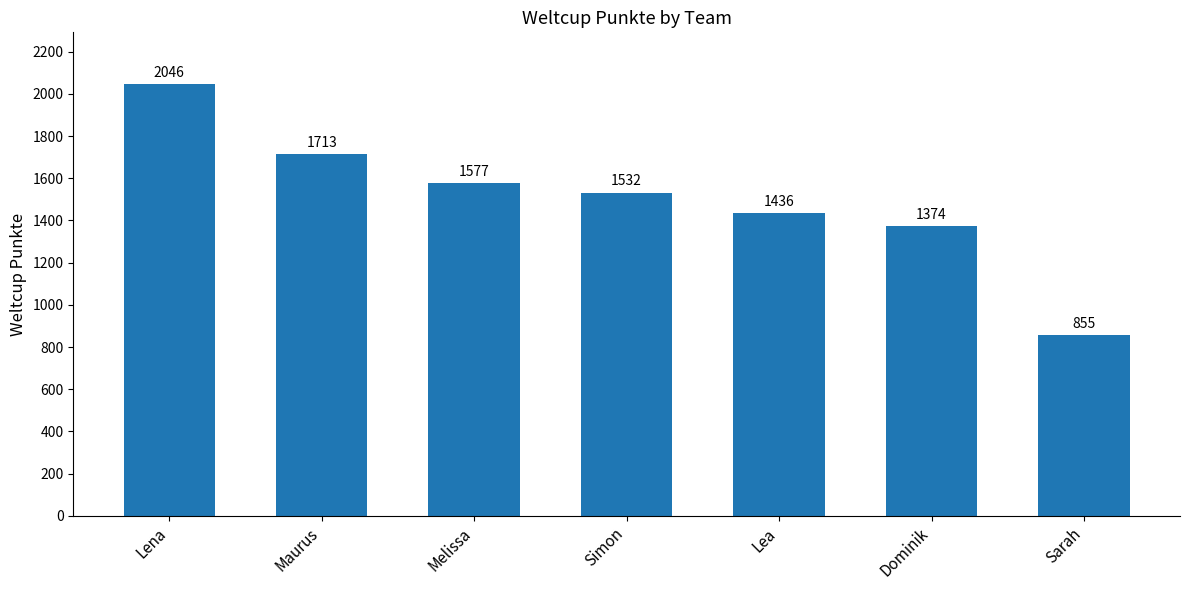

True or false: the data shows 1532 at Simon.

True